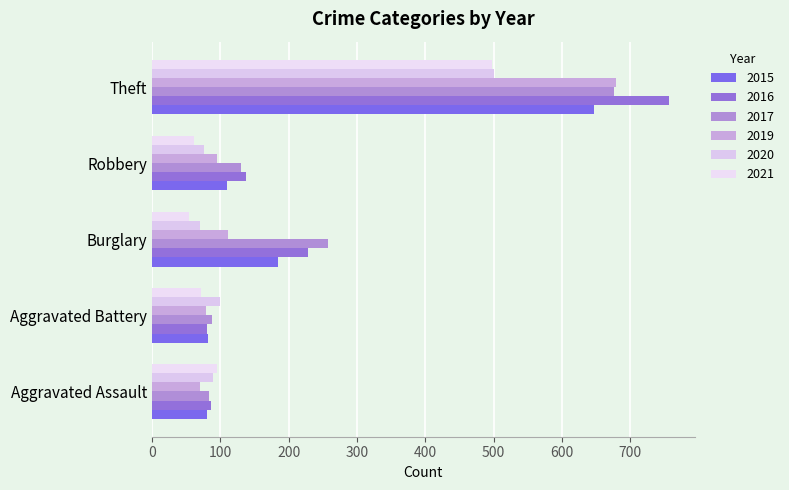

How many data points does each series have?

5